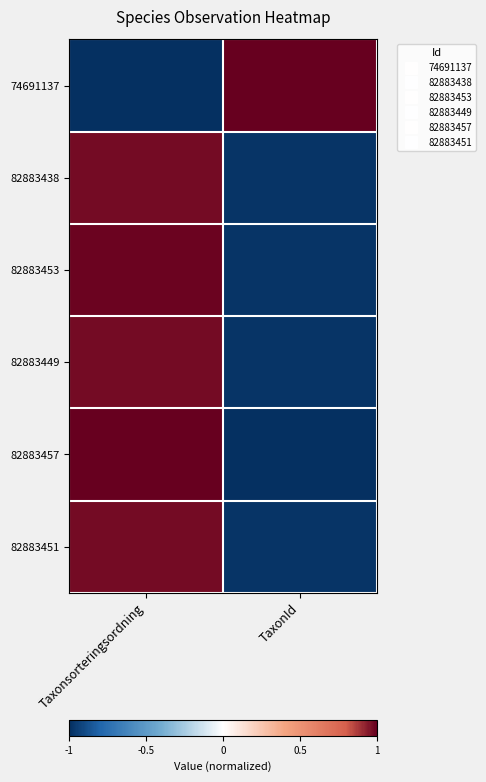

List the series in order of their peak value, highest first.

74691137, 82883457, 82883453, 82883438, 82883449, 82883451